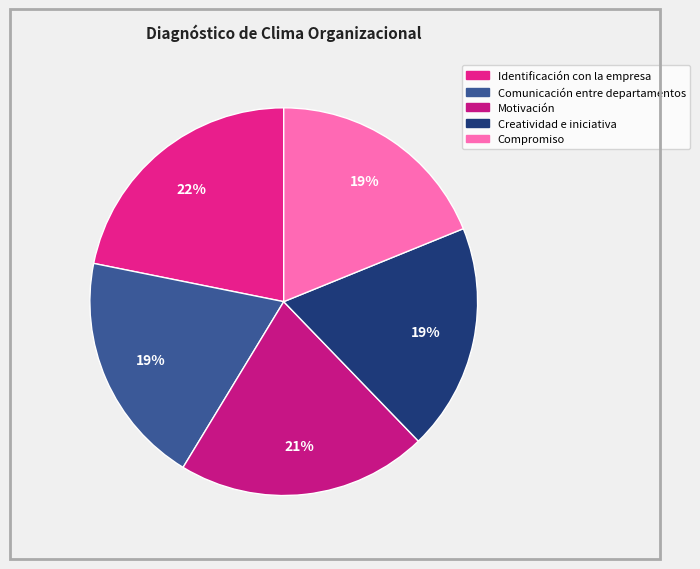

How many segments does this pie chart have?

5